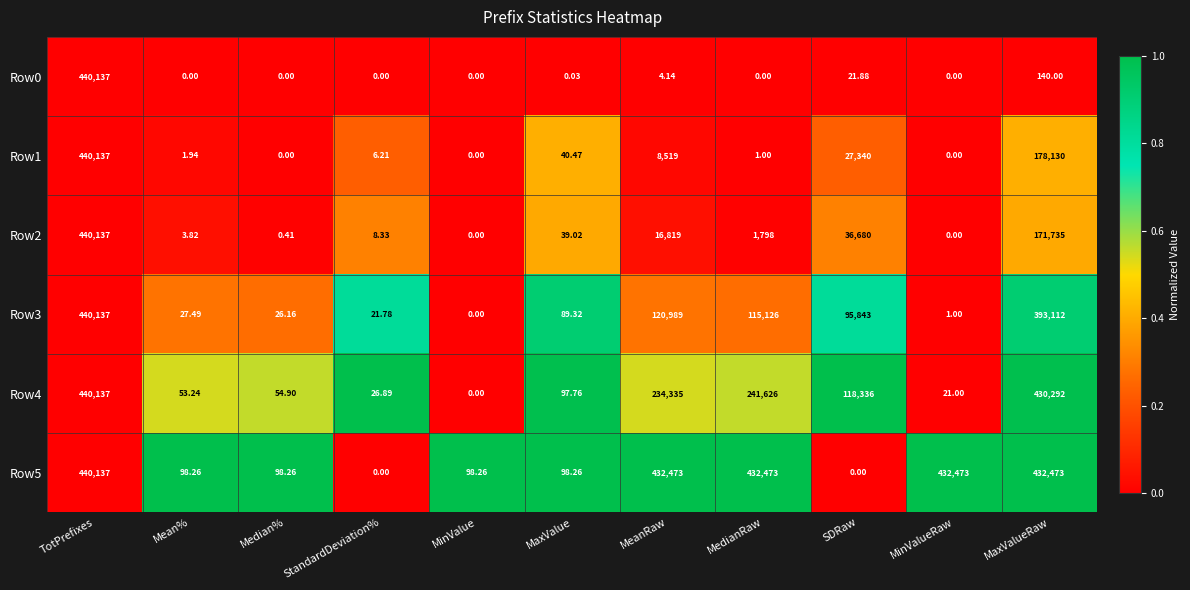

At which label does Row2 reach its peak?

TotPrefixes